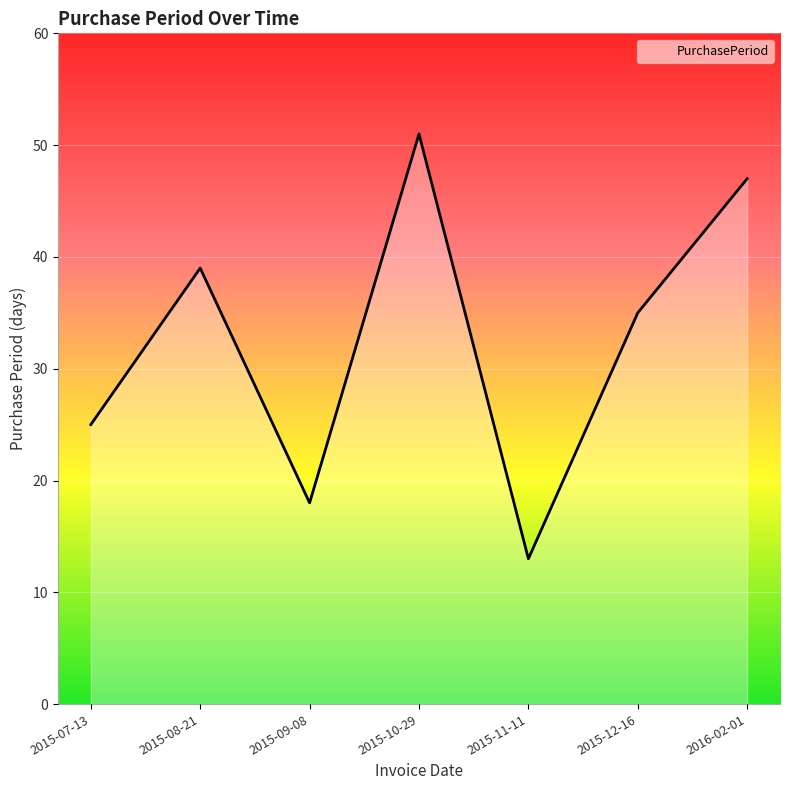

What is the change in value from 2015-10-29 to 2016-02-01?

-4